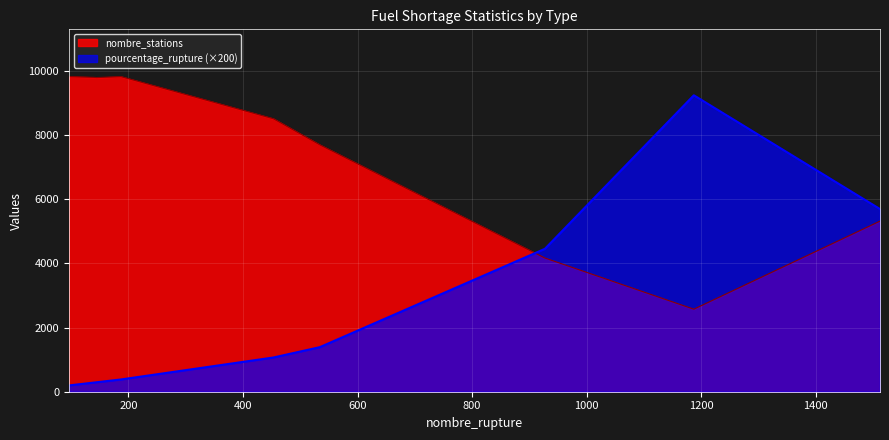

How many series are shown in this chart?

2